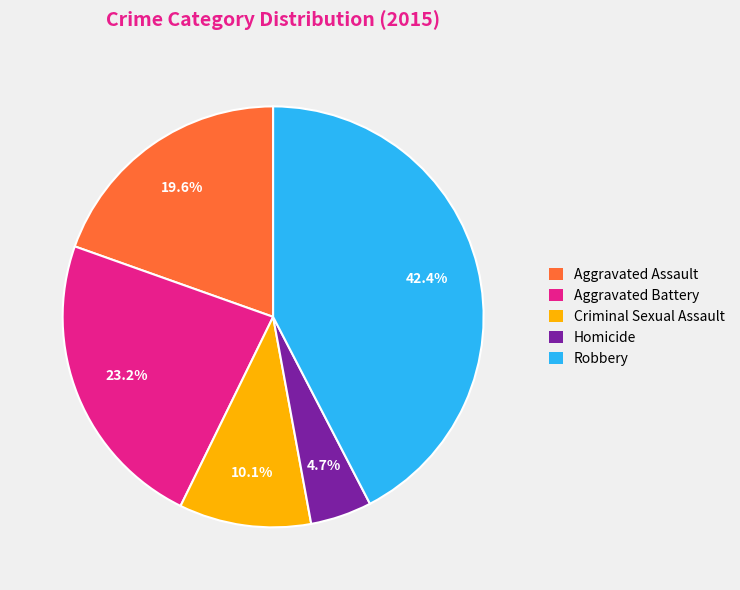

Does any single category account for the majority?

No